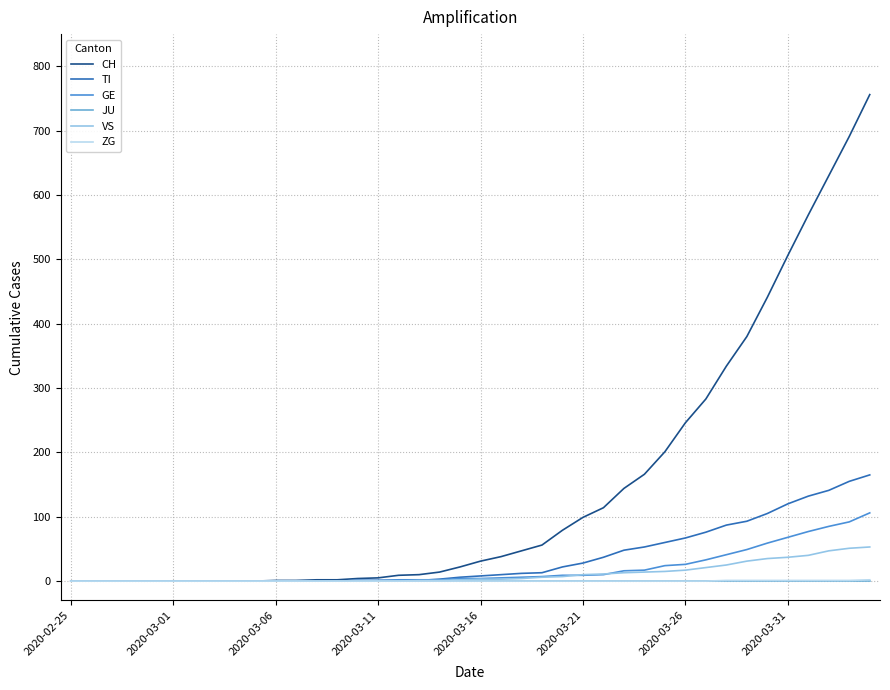

Which series has the largest range (max minus min)?

CH